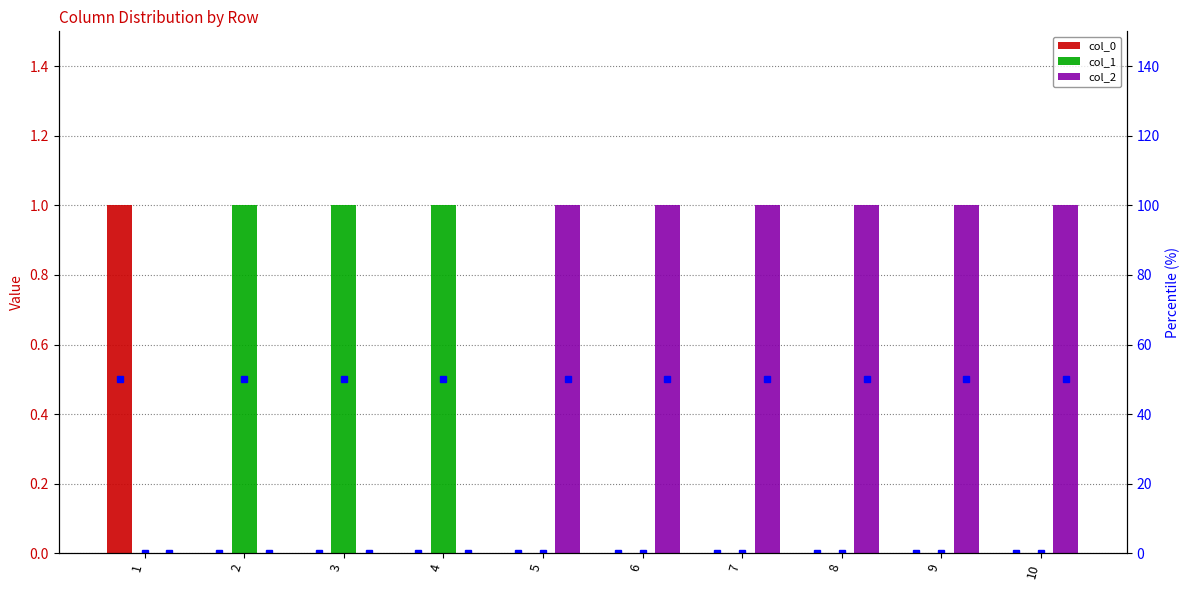

Is the value of col_0 at 9 greater than the value of col_1 at 7?

No